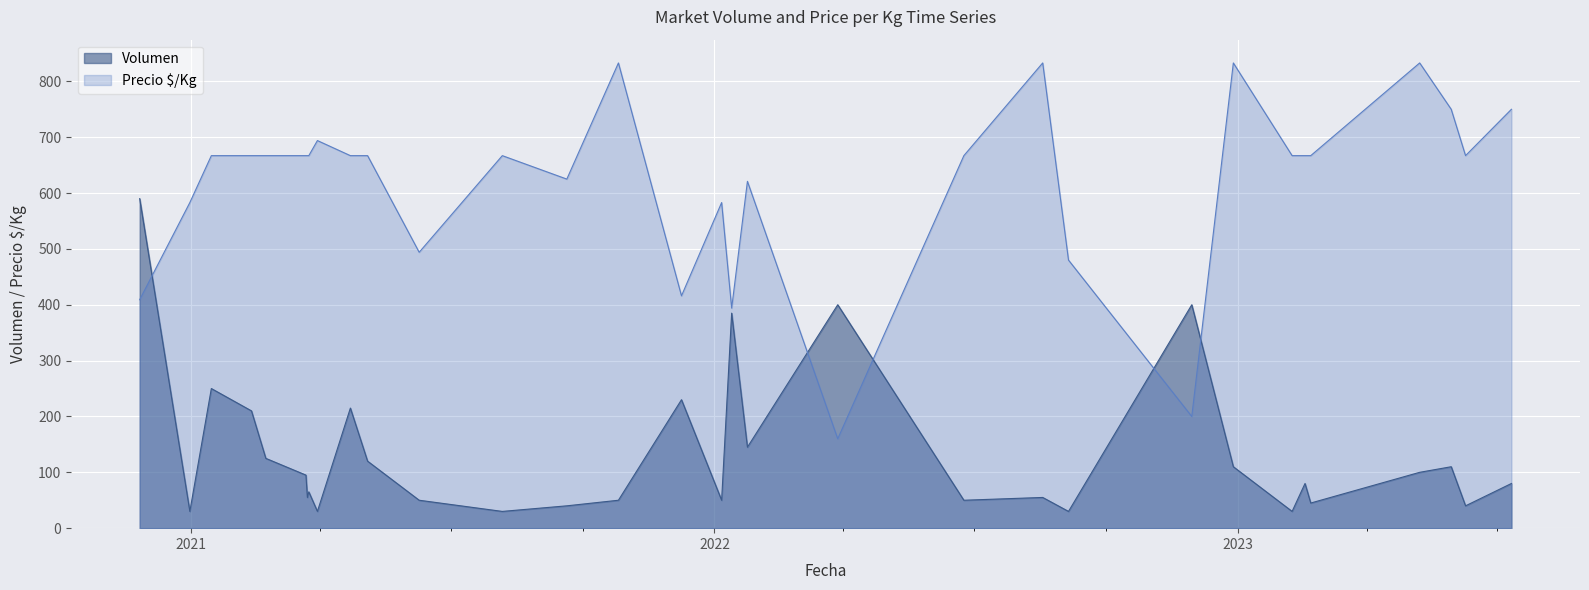

What are all the series names shown in the legend?

Volumen, Precio $/Kg